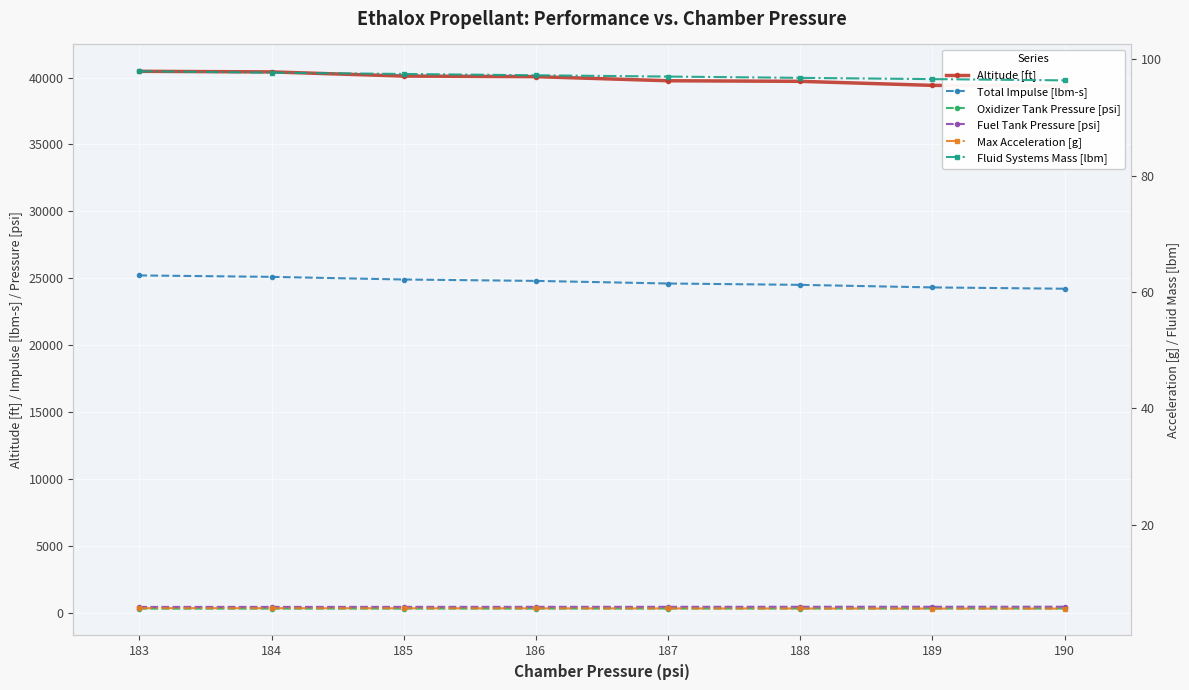

What is the minimum value for Max Acceleration [g]?

5.6